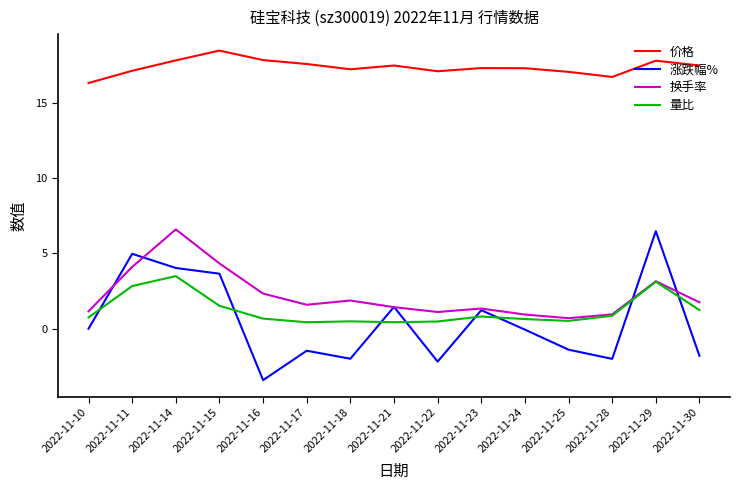

True or false: 换手率 and 价格 intersect in this chart.

False